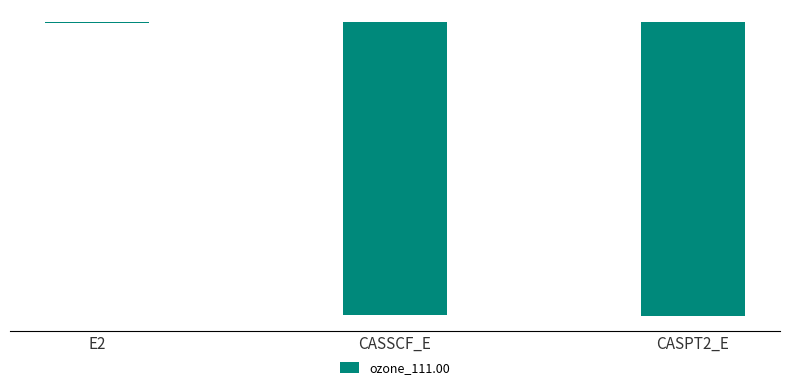

The chart shows a value of -148.8 at CASSCF_E. True or false?

False